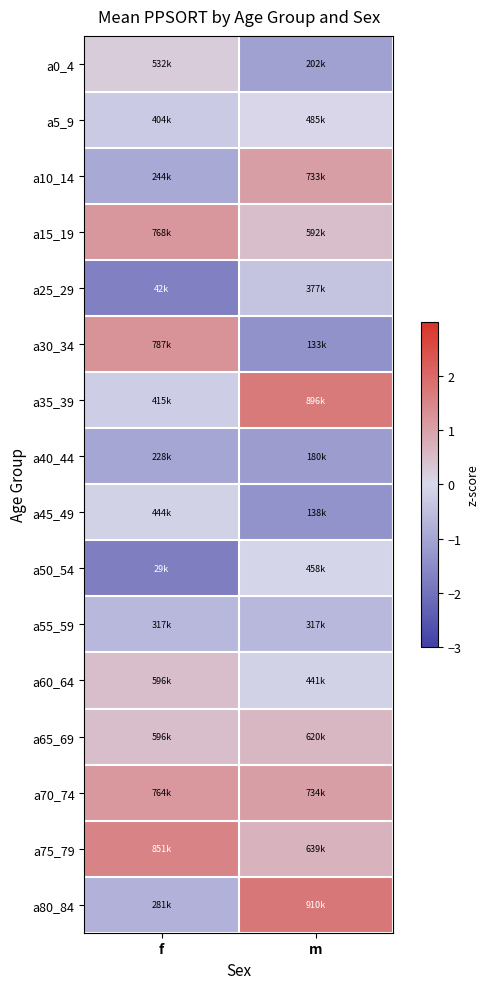

Rank the series at m from lowest to highest value.

a30_34, a45_49, a40_44, a0_4, a55_59, a25_29, a60_64, a50_54, a5_9, a15_19, a65_69, a75_79, a10_14, a70_74, a35_39, a80_84